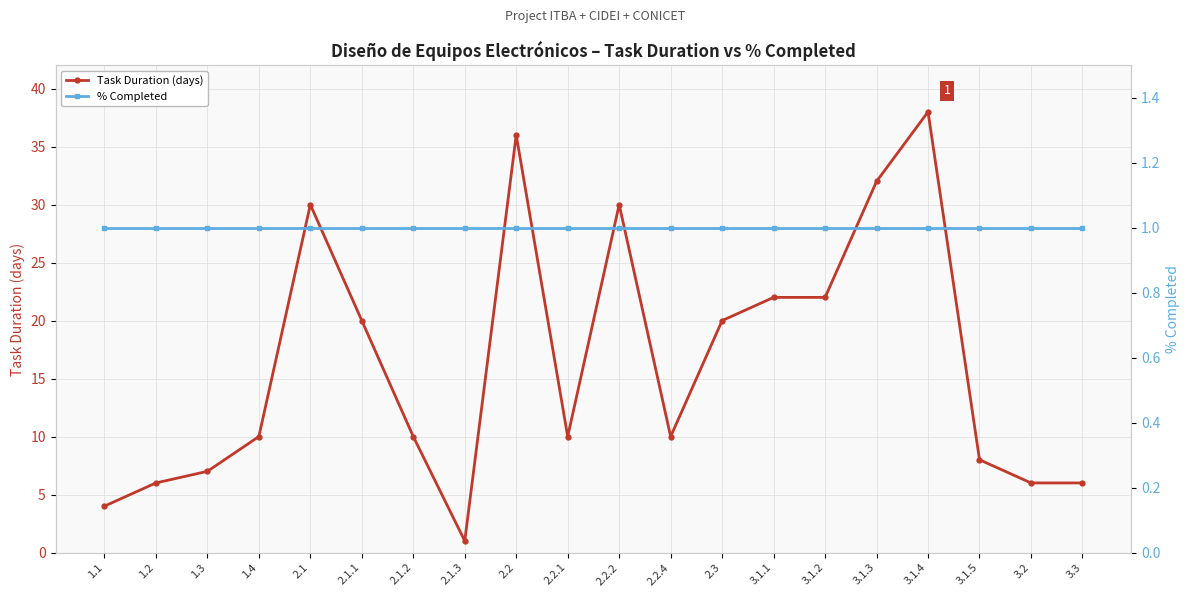

Where is Task Duration (days) nearest to the value 19?

2.1.1